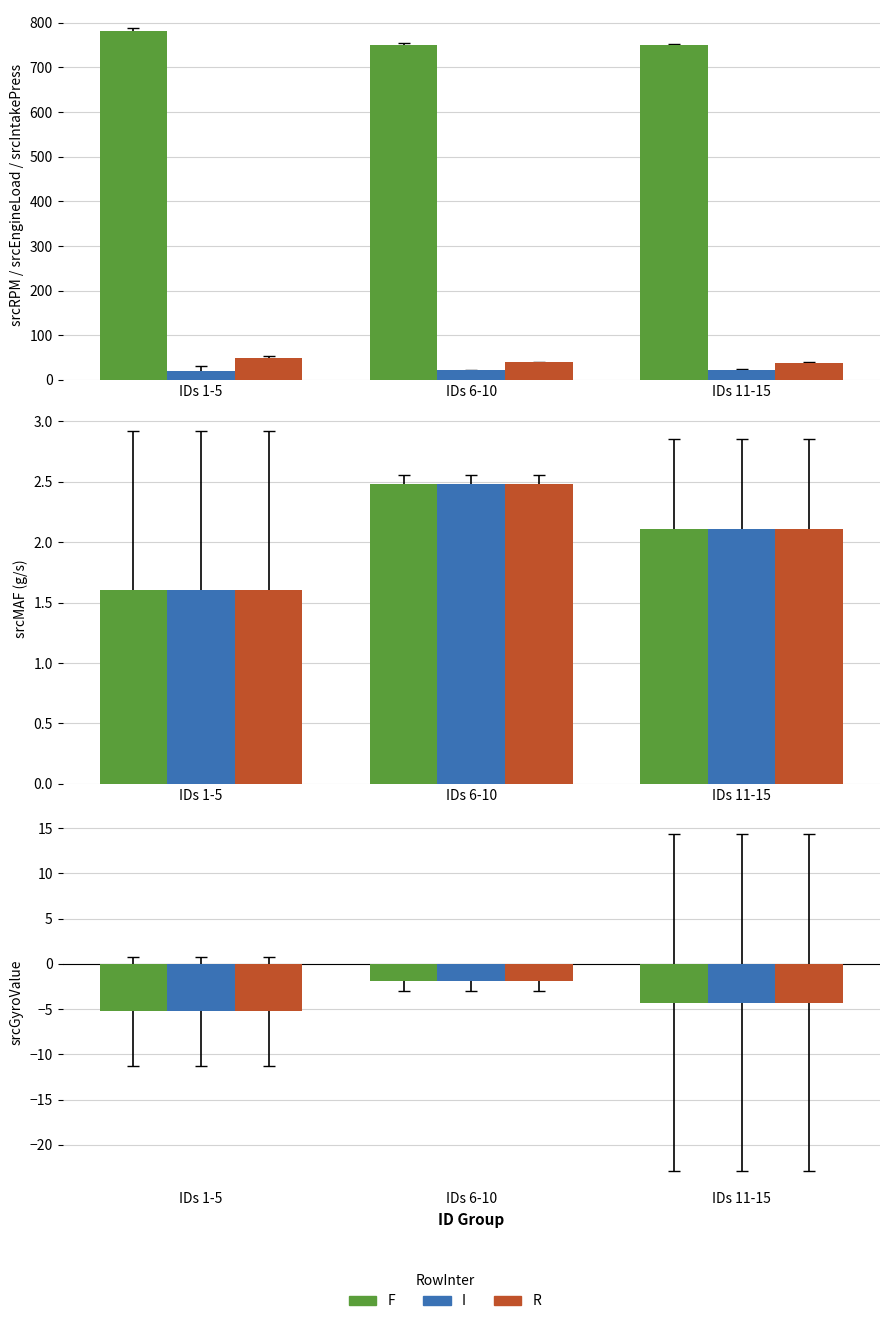

What is the total value across all series at 15?

833.4